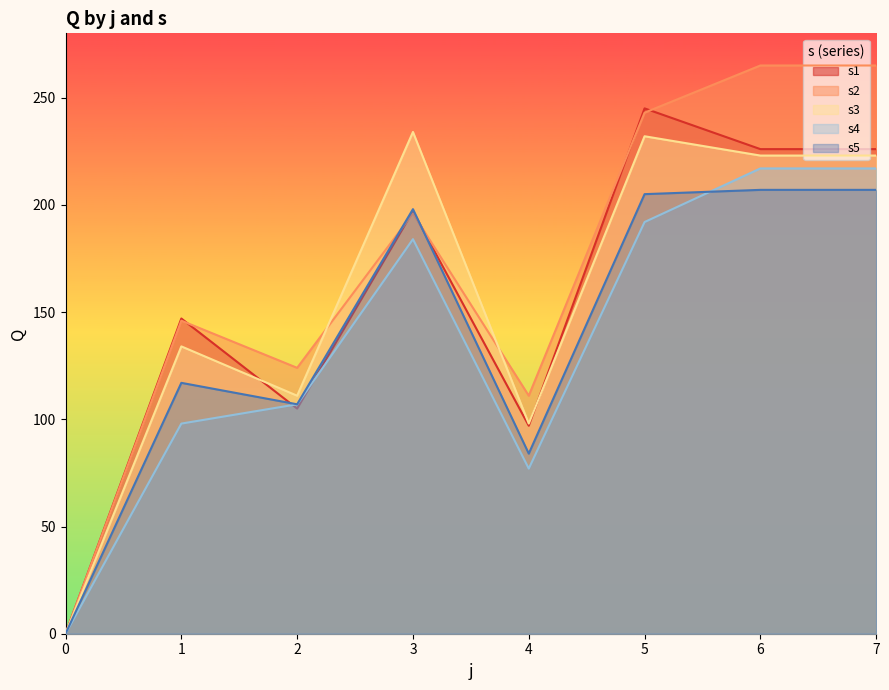

Rank the categories by s5 value from lowest to highest.

0, 4, 2, 1, 3, 5, 6, 7